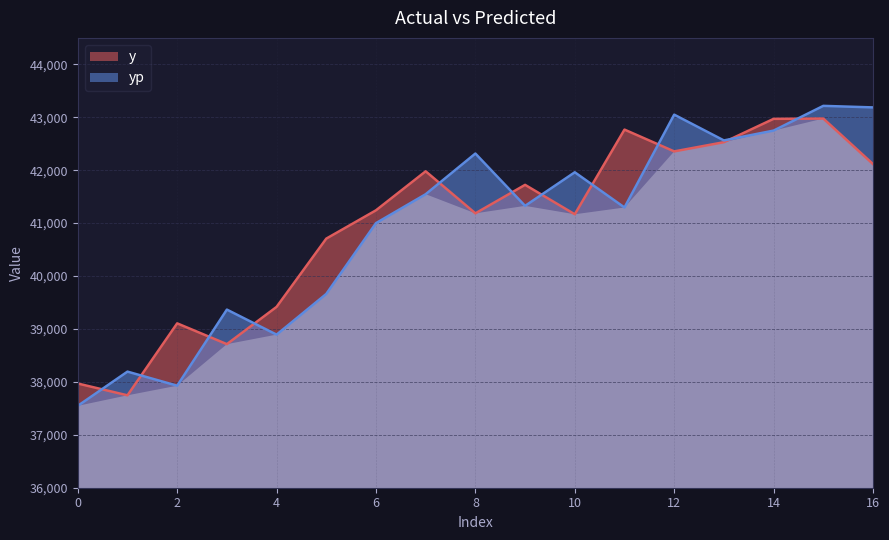

Reading left to right, transcribe all the data shown in this chart.

y: 0=37969.0	1=37746.0	2=39106.0	3=38713.0	4=39417.0	5=40707.0	6=41242.0	7=41979.0	8=41185.0	9=41723.0	10=41167.0	11=42767.0	12=42355.0	13=42529.0	14=42970.0	15=42976.0	16=42116.0
yp: 0=37547.3	1=38193.9	2=37927.7	3=39365.9	4=38892.6	5=39662.3	6=40999.7	7=41546.3	8=42314.7	9=41326.0	10=41960.7	11=41295.0	12=43049.7	13=42562.4	14=42748.3	15=43215.6	16=43186.5